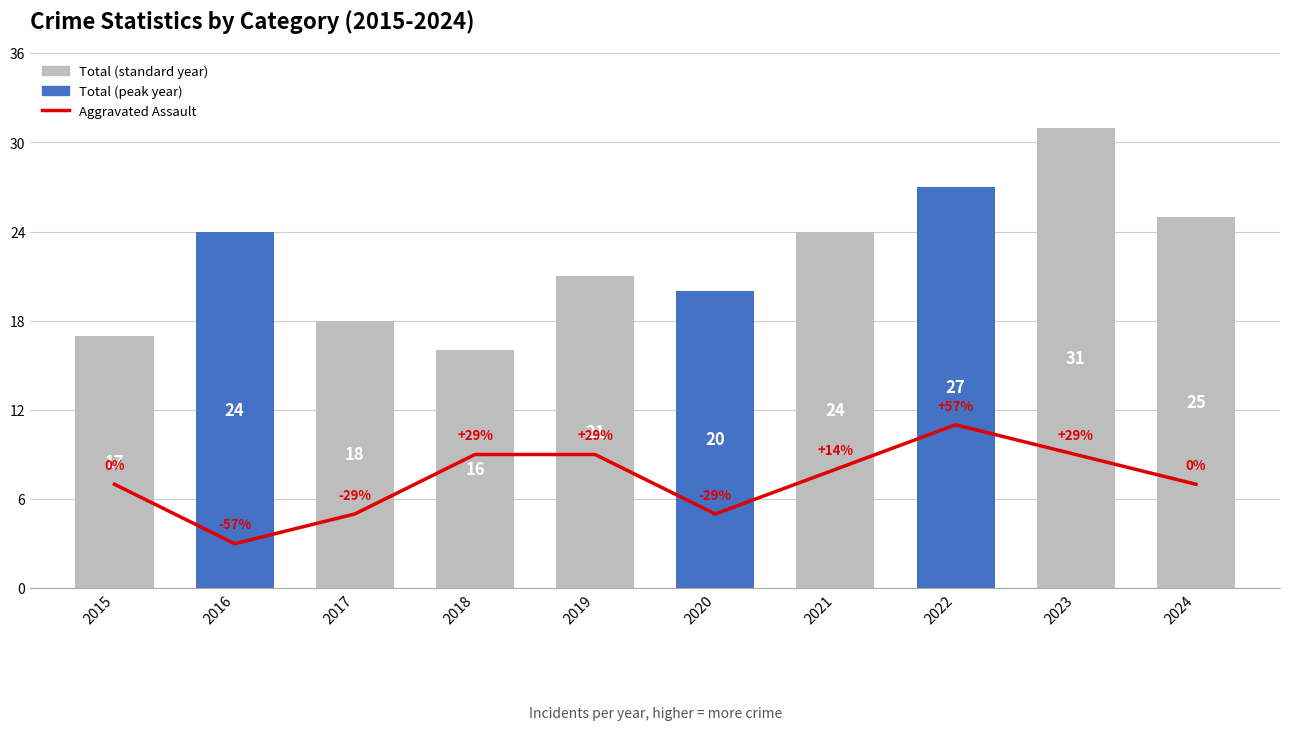

What is the sum of all Aggravated Assault values?

73